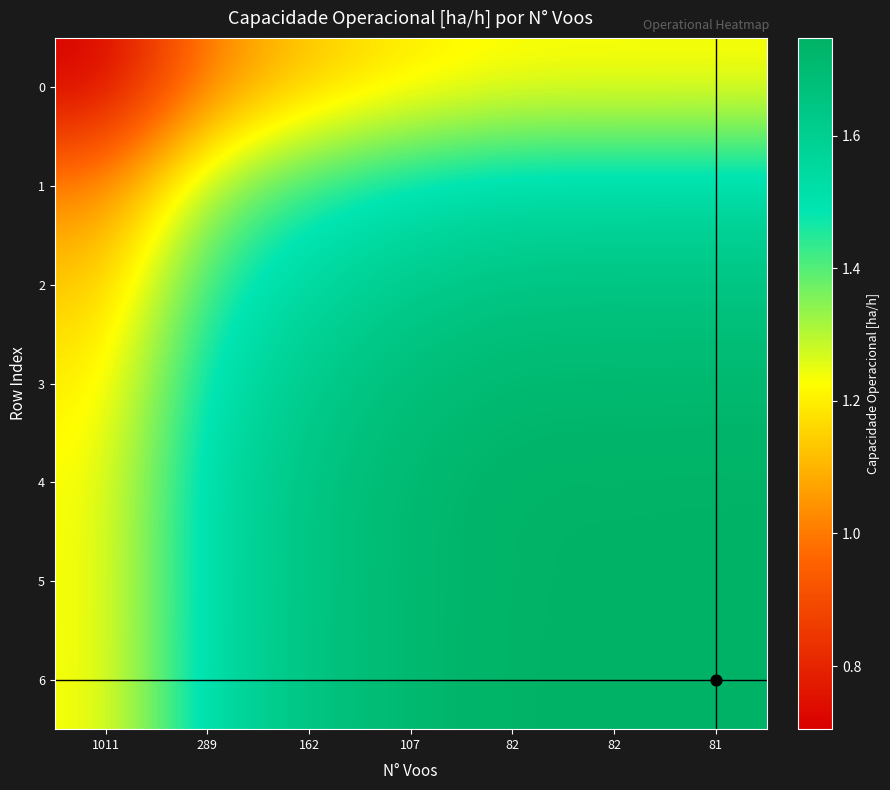

Which series changed the most between 1011 and 82?

1